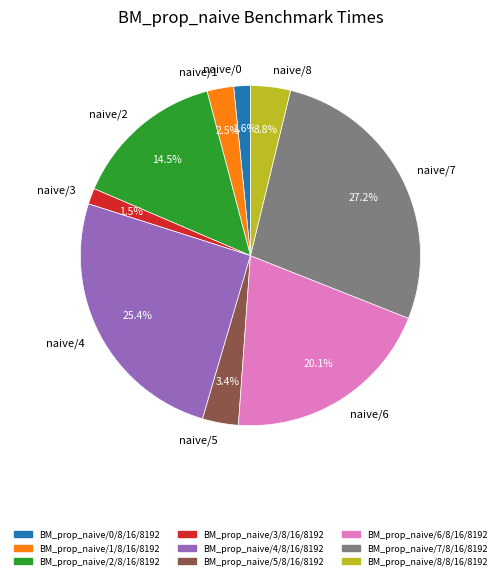

Between naive/6 and naive/0, which is larger?

naive/6